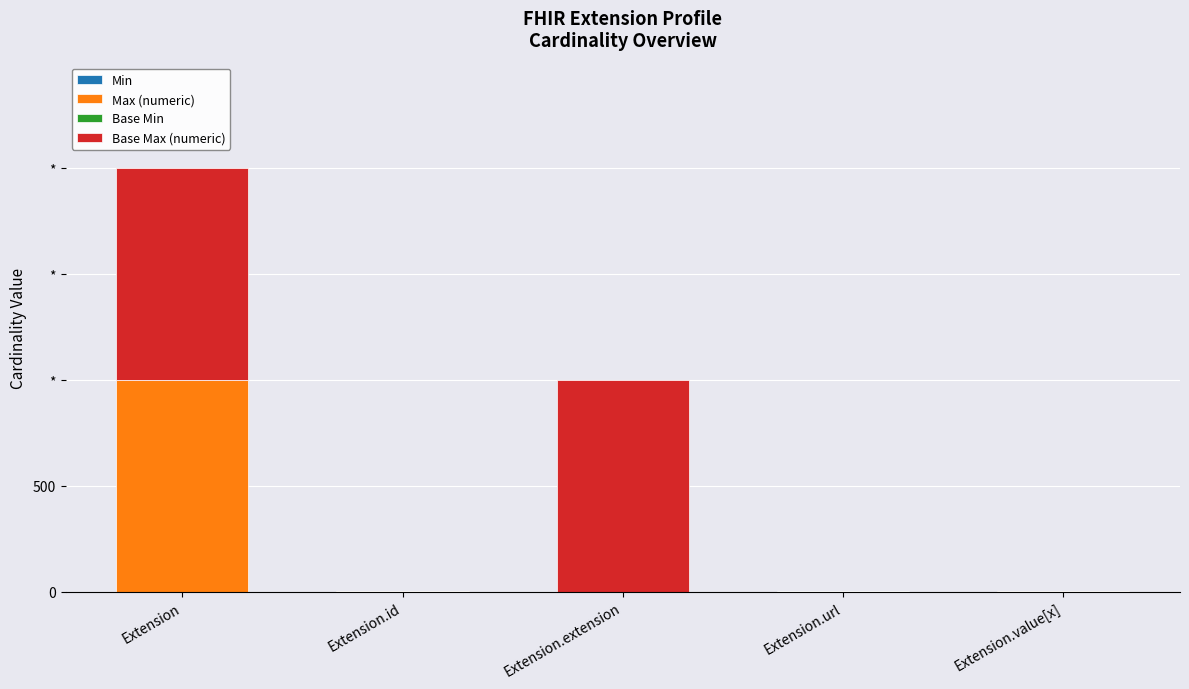

Are the bars grouped side by side (vs. stacked)?

No